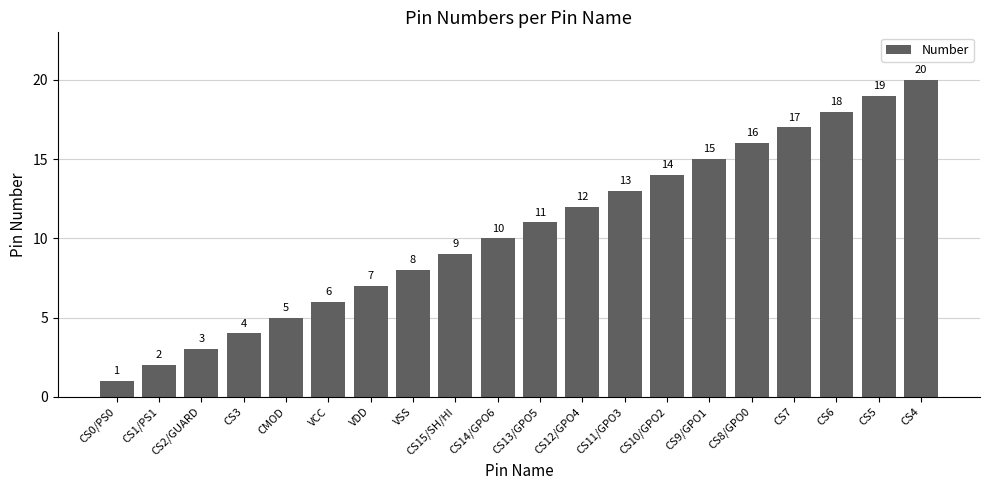

At which label is the value closest to 10?

CS14/GPO6